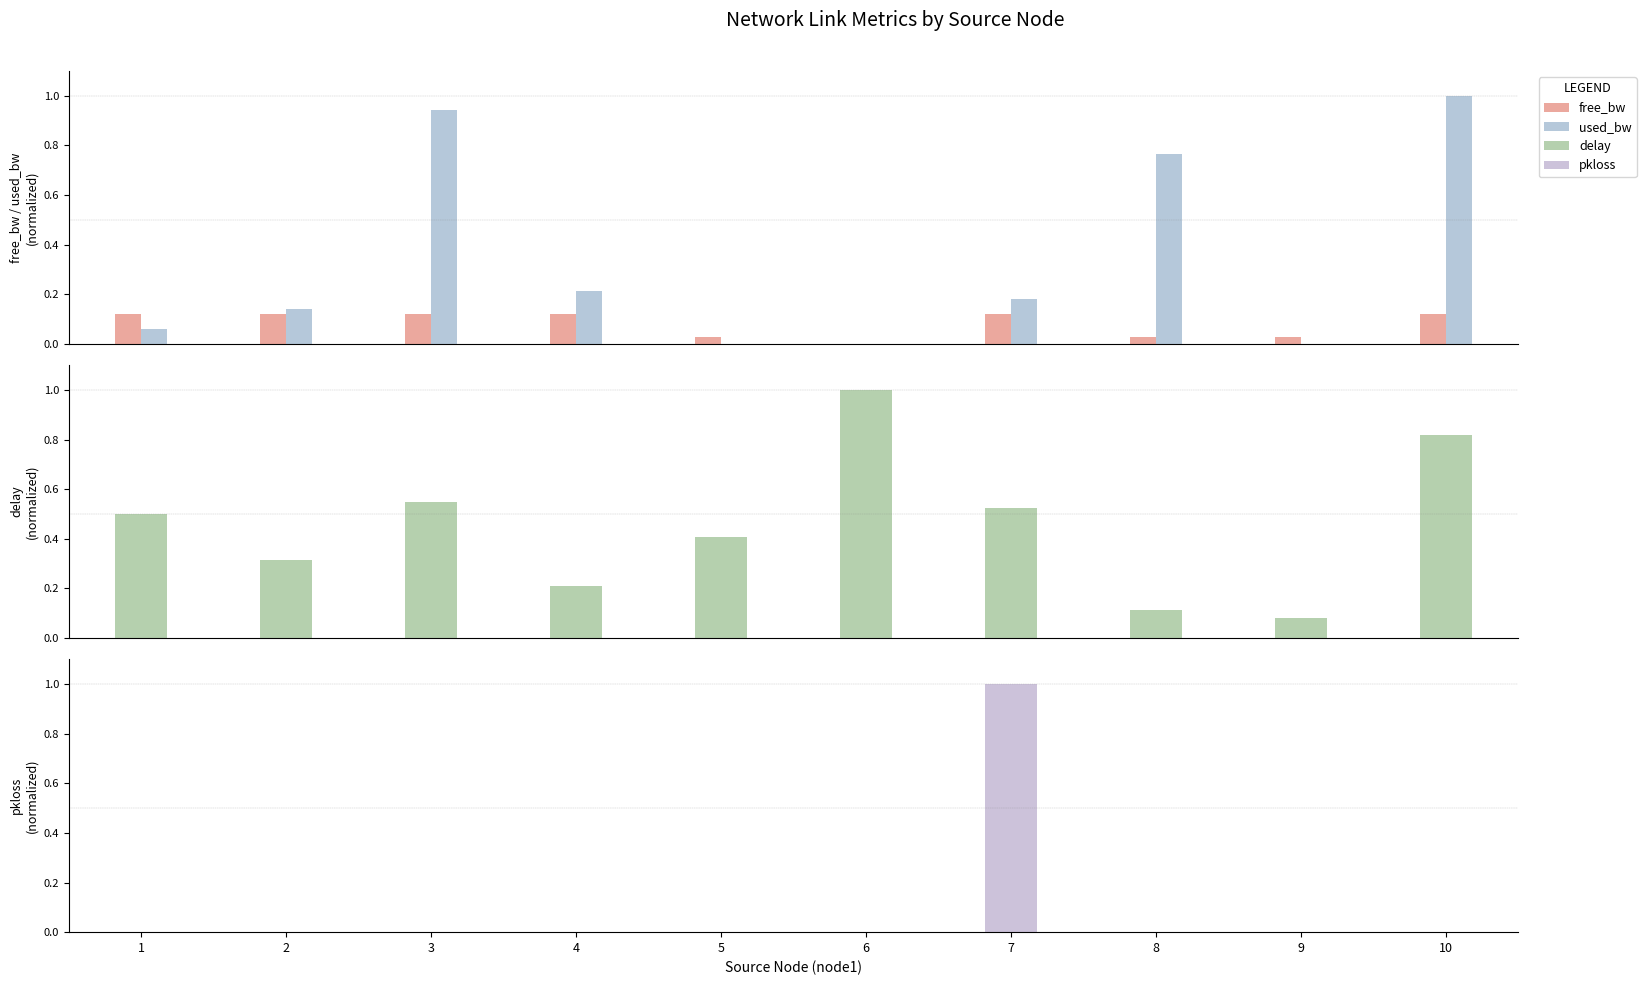

The delay series shows 0.3 at 3. True or false?

False